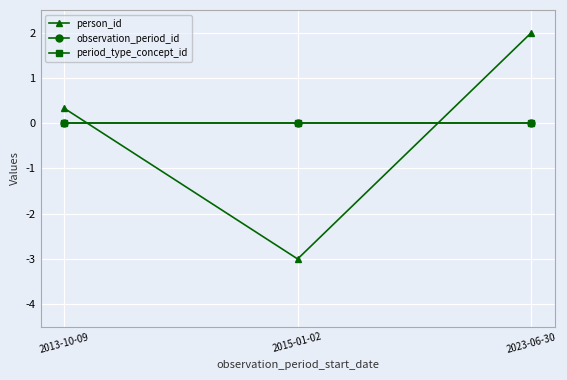

What is the difference between the highest and lowest values at 2015-01-02?

3.0